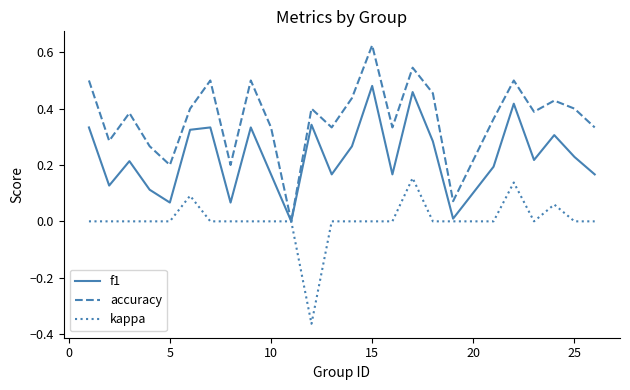

Rank the series by their average value, from highest to lowest.

accuracy, f1, kappa